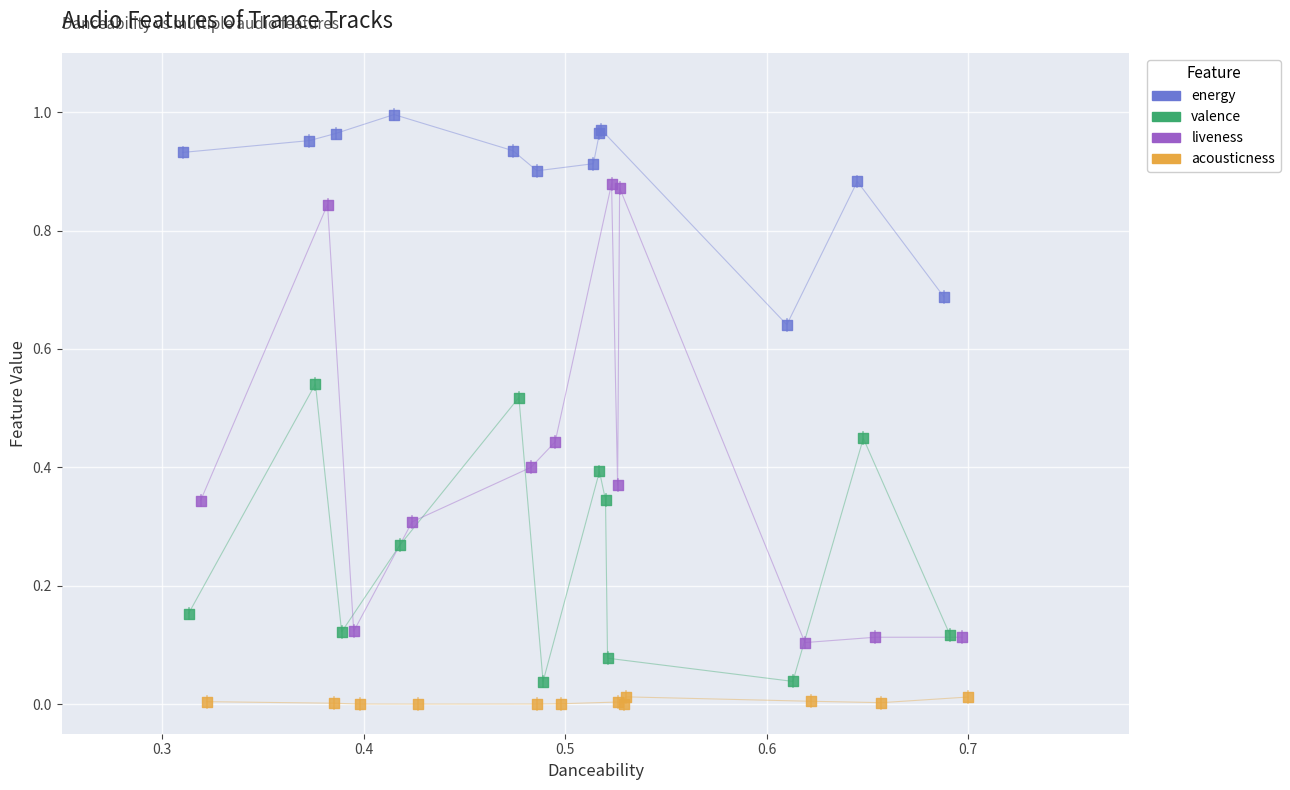

Which series reaches the maximum Y coordinate?

energy